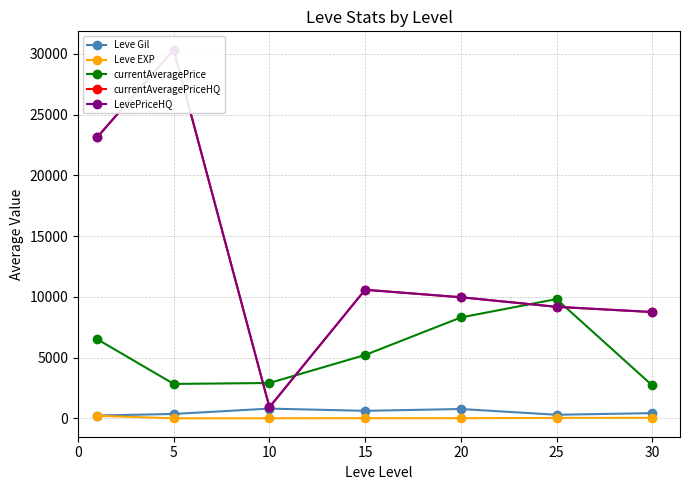

True or false: currentAveragePrice and Leve EXP cross at least once.

False